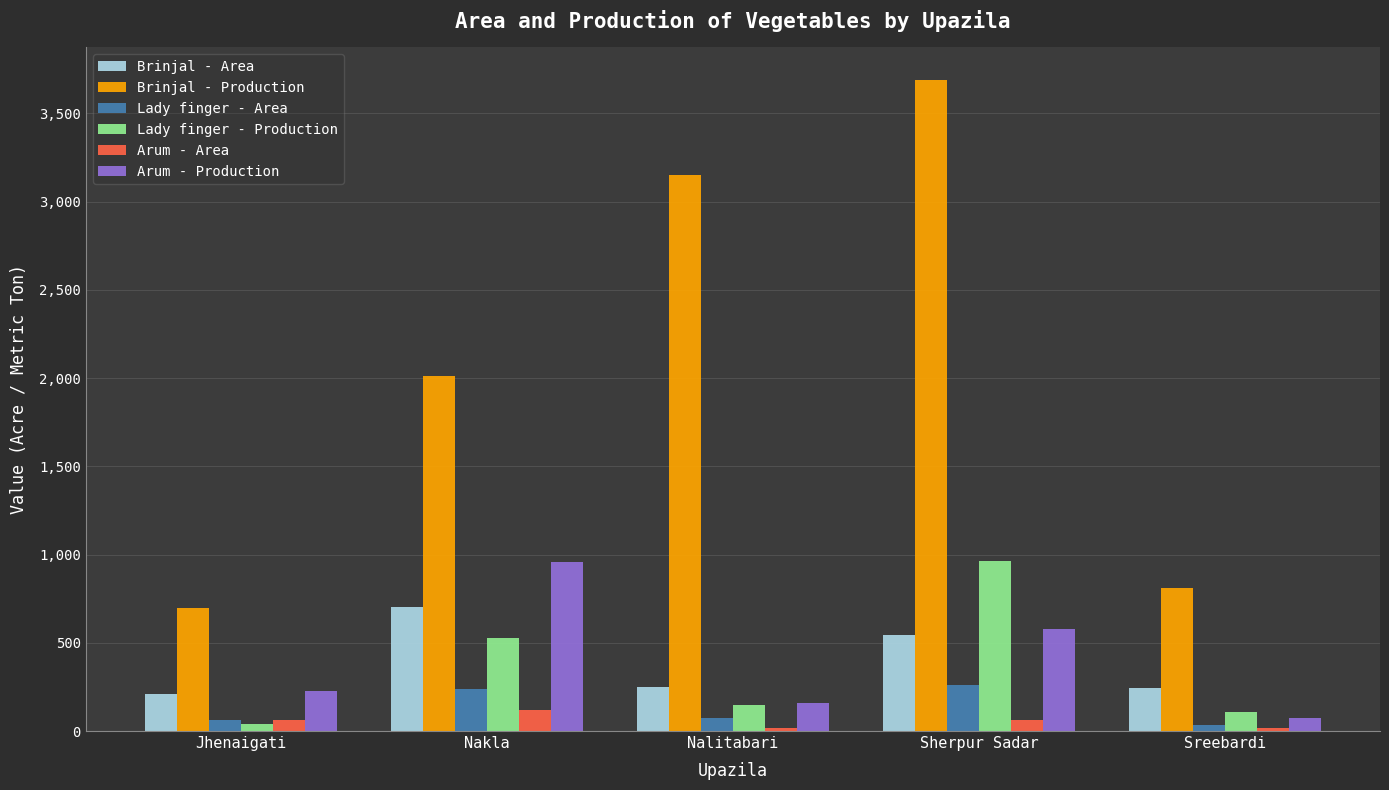

Between Nalitabari and Sreebardi, which series saw the biggest shift?

Brinjal - Production